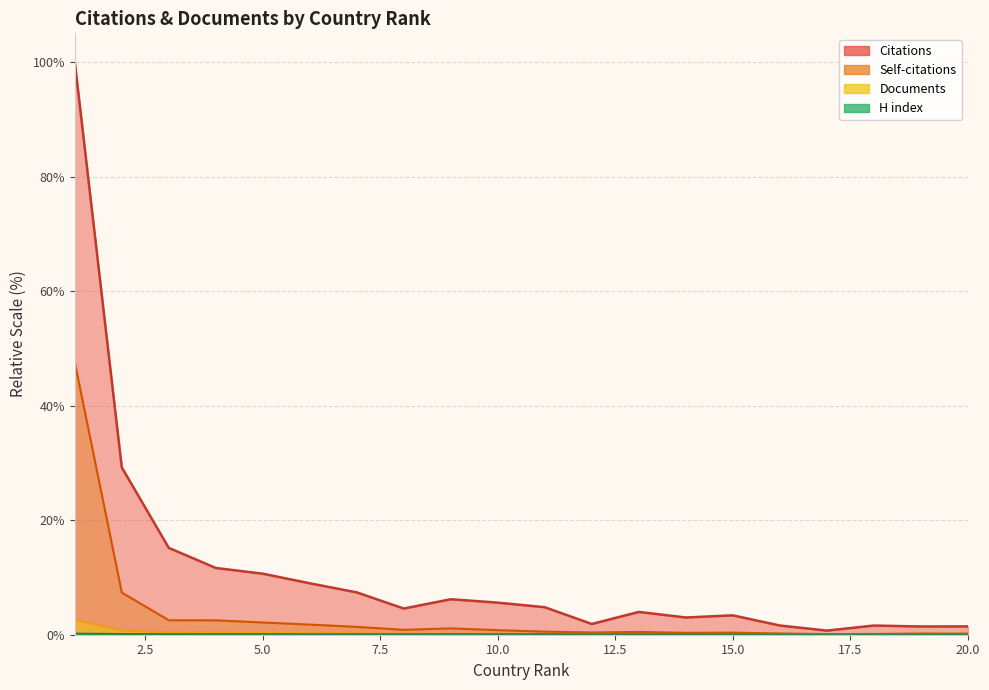

How many data points in Citations are above 4?

11